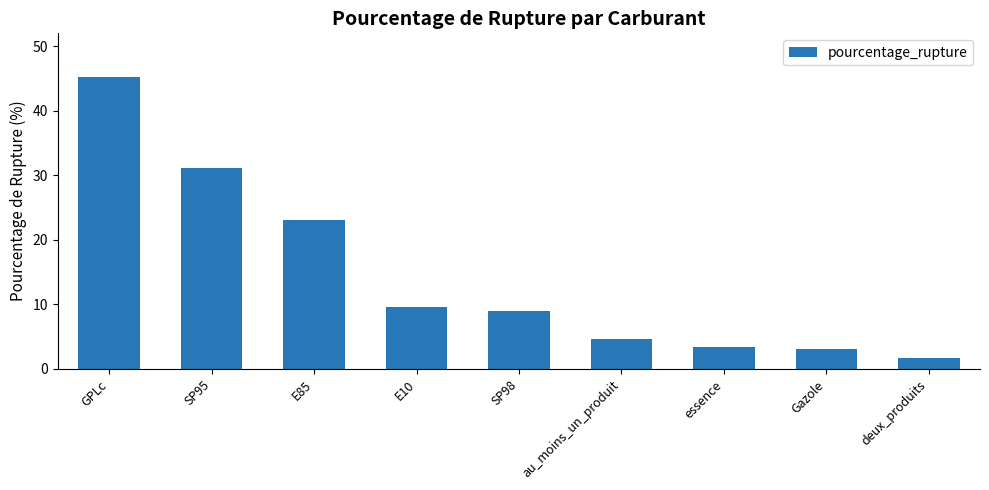

Count the number of categories in the chart.

9